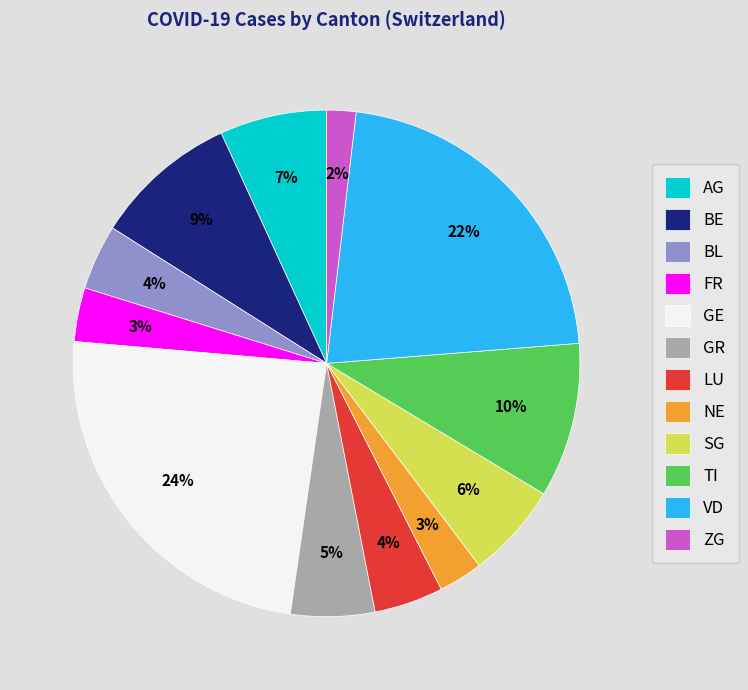

What percentage is the GE slice, to the nearest percent?

24%